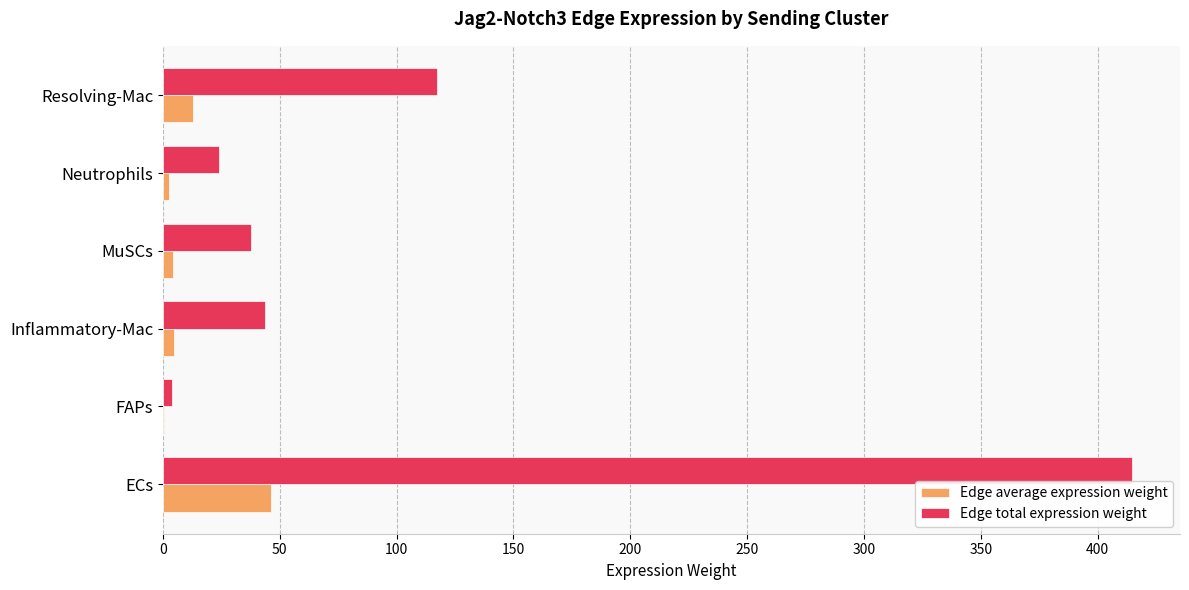

The Edge total expression weight series shows 414.5 at ECs. True or false?

True